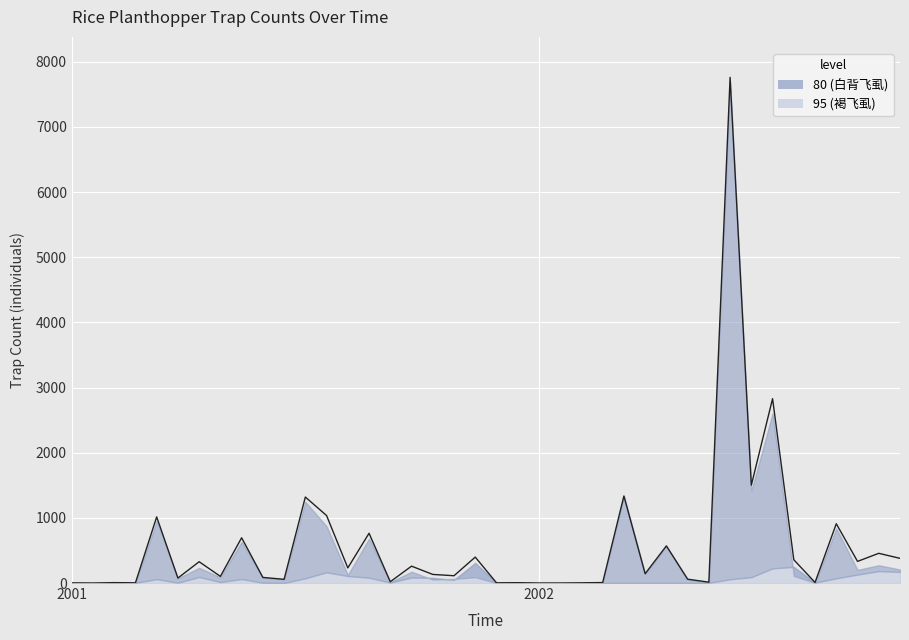

The value at 20 is 4. True or false?

False